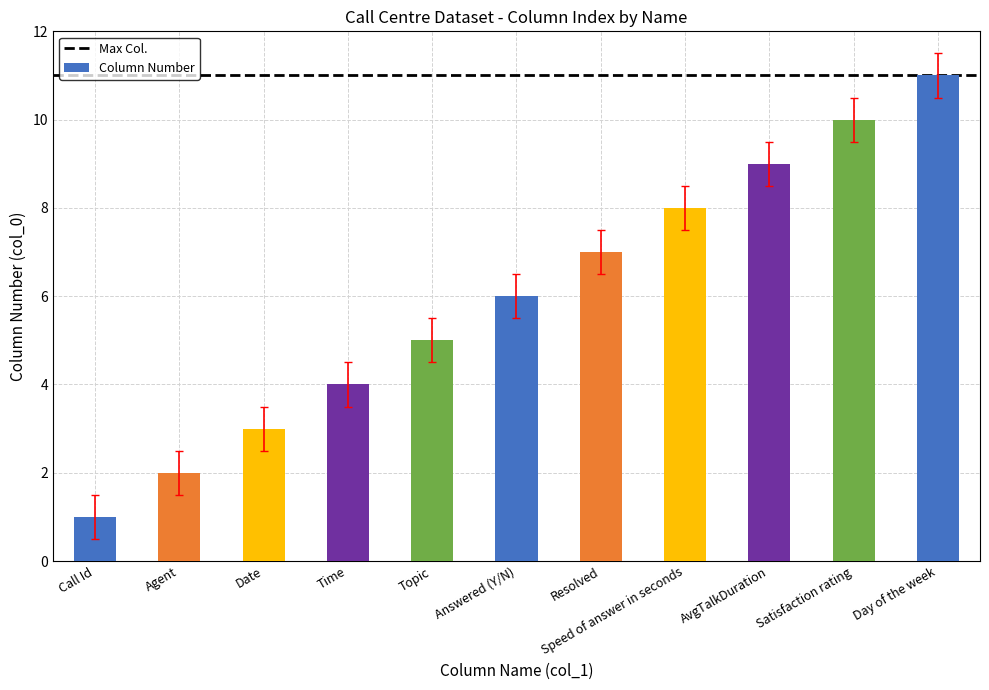

What is the ratio of the value at Time to the value at Resolved?

0.6